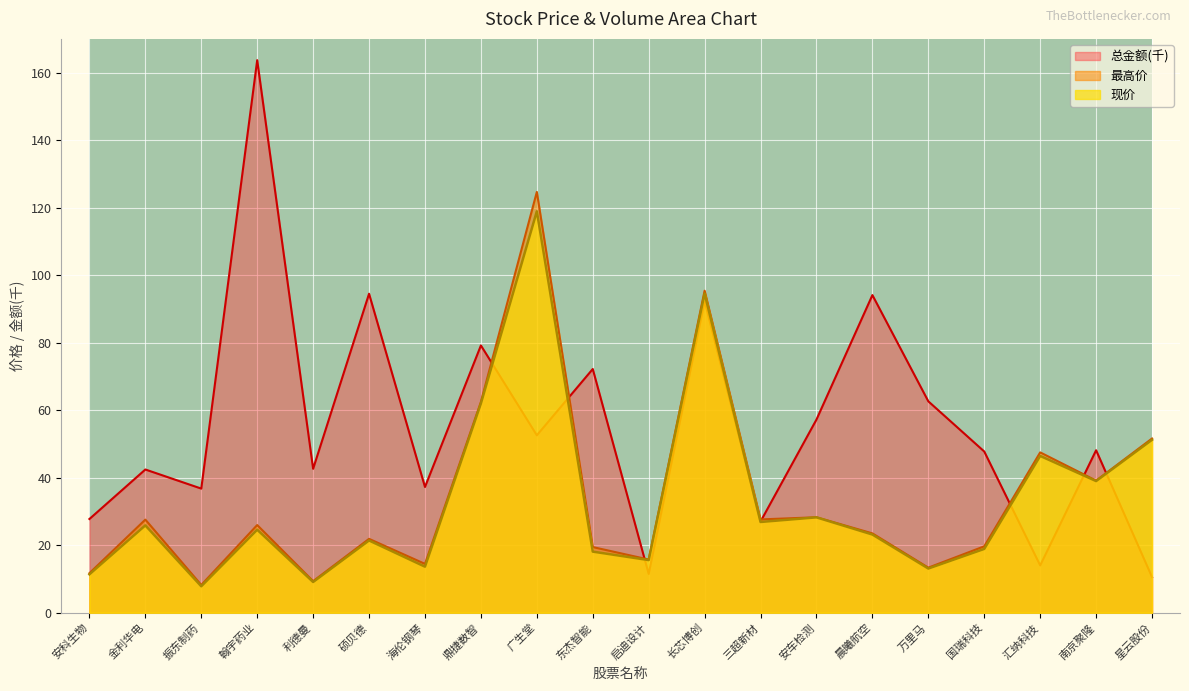

Reading right to left, transcribe all the data shown in this chart.

现价: 51.2	39.0	46.5	18.9	13.1	23.2	28.2	26.9	94.6	15.6	18.1	118.9	62.0	13.6	21.4	9.1	24.6	7.8	25.9	11.4
最高价: 51.6	39.1	47.5	19.7	13.3	23.5	28.3	27.6	95.4	15.8	19.4	124.7	62.5	14.5	21.9	9.3	26.0	8.2	27.6	11.7
总金额: 10.5	48.1	14.0	47.8	62.6	94.1	57.2	27.0	92.3	11.5	72.2	52.6	79.2	37.3	94.5	42.6	163.7	36.8	42.4	27.8